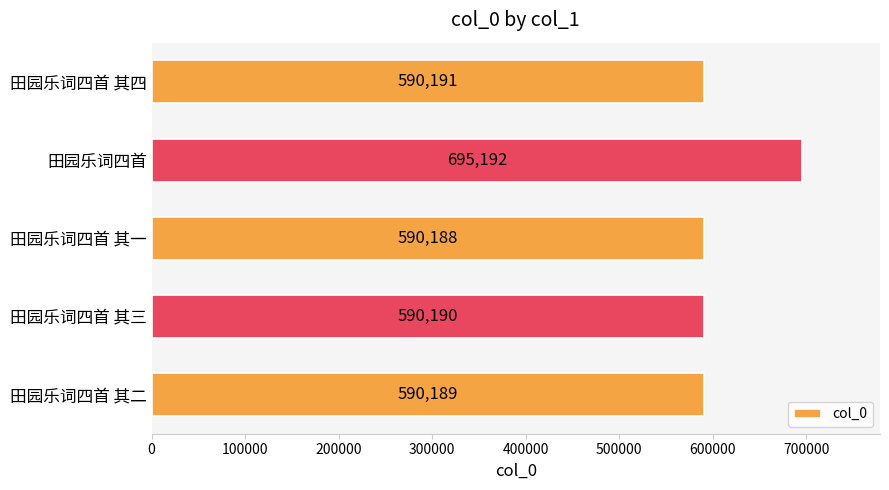

What is the value of the 4th bar from the top?

590190